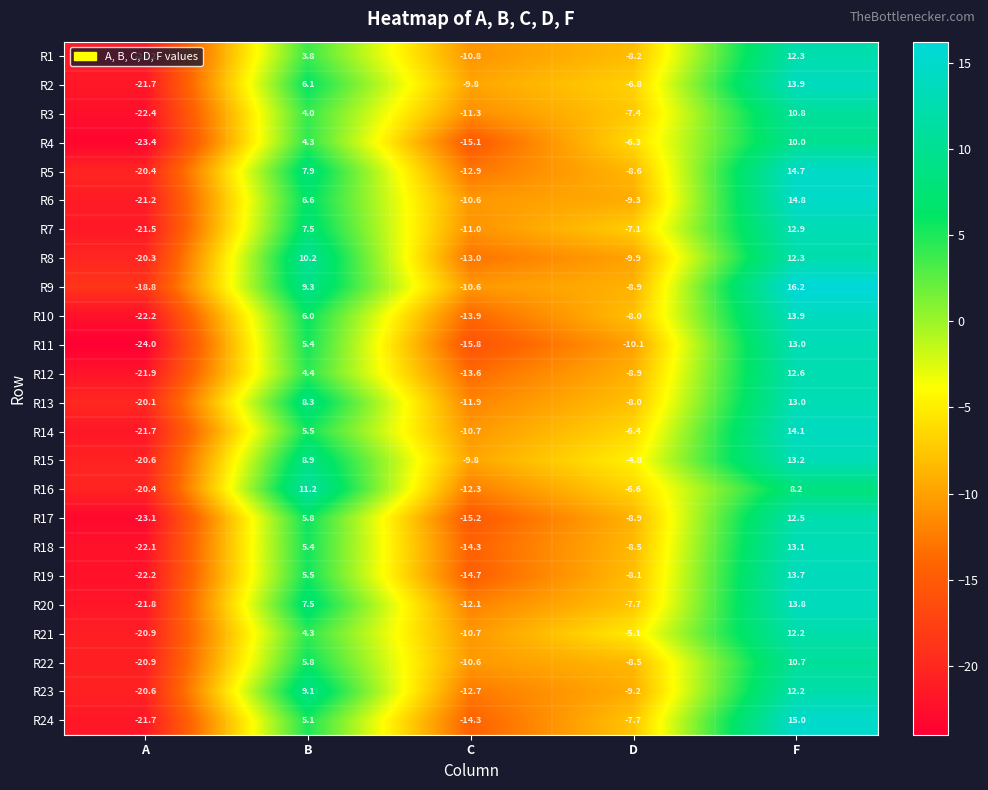

Which series has the widest spread of values?

R11